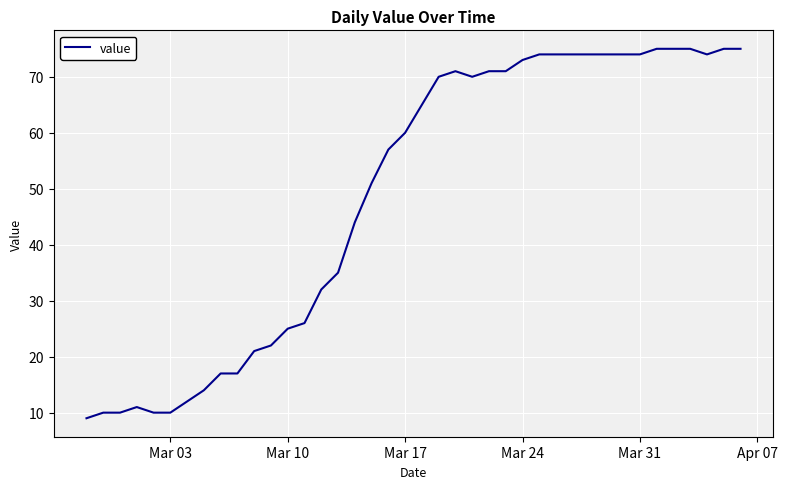

What is the difference between the maximum and minimum values?

66